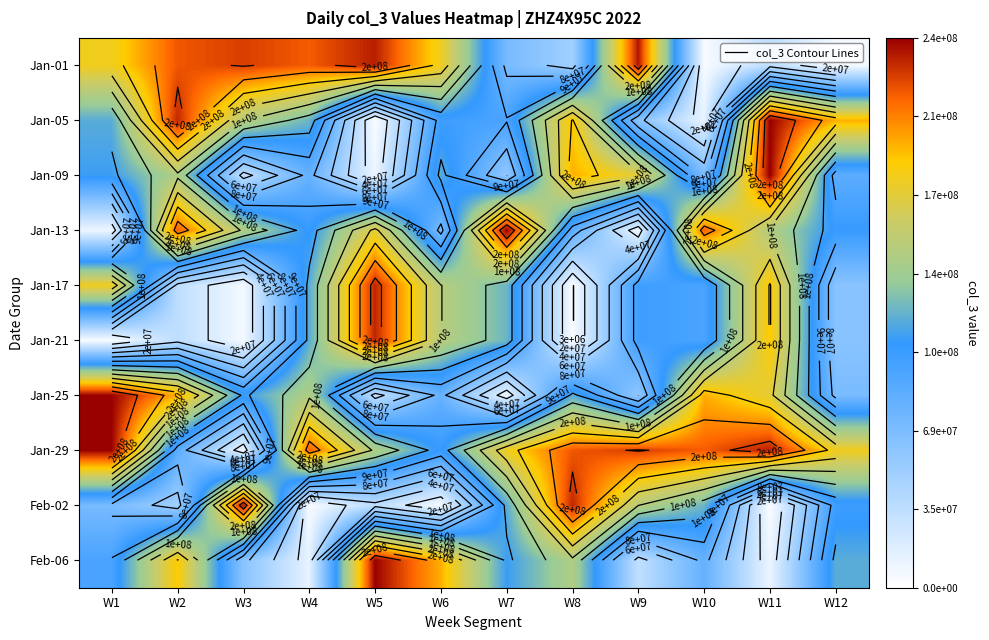

Which has a higher value, W4 or W12?

W4